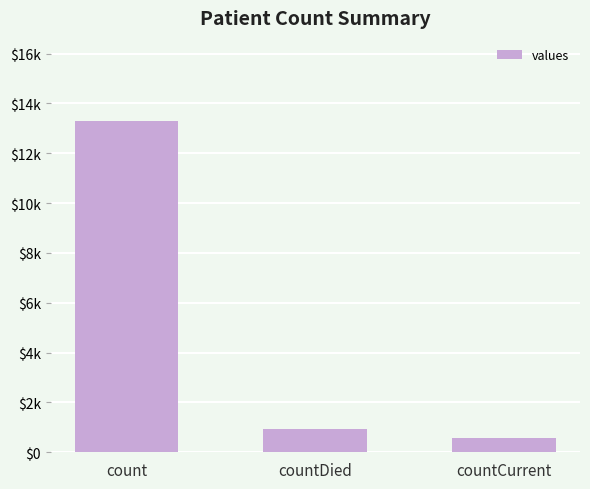

Rank the categories by value from highest to lowest.

count, countDied, countCurrent